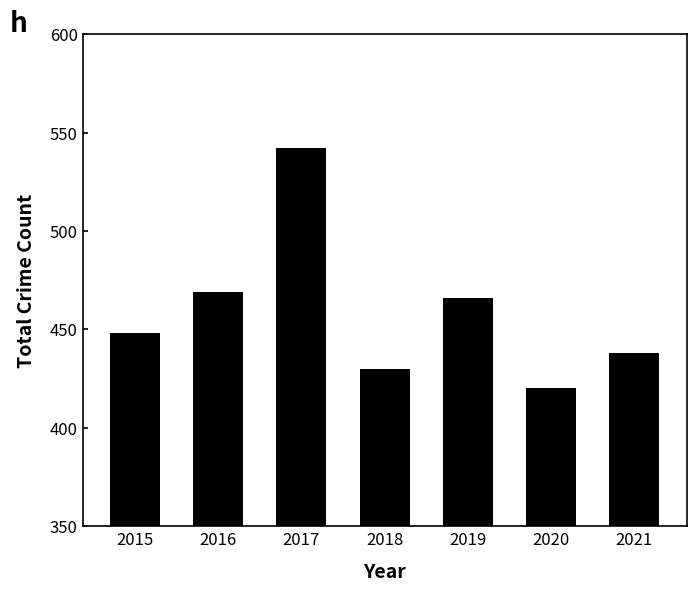

Rank the categories by value from lowest to highest.

2020, 2018, 2021, 2015, 2019, 2016, 2017